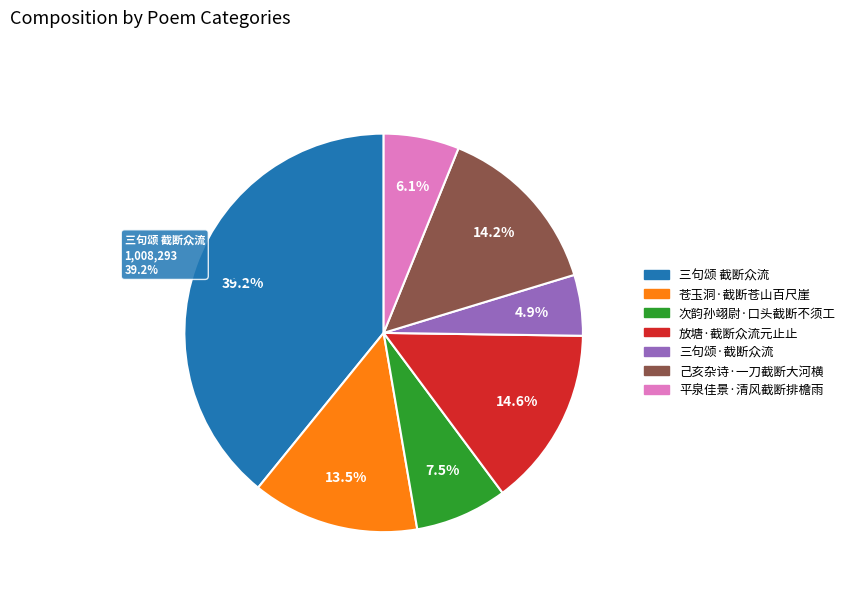

Which category has the biggest portion of the pie?

三句颂 截断众流